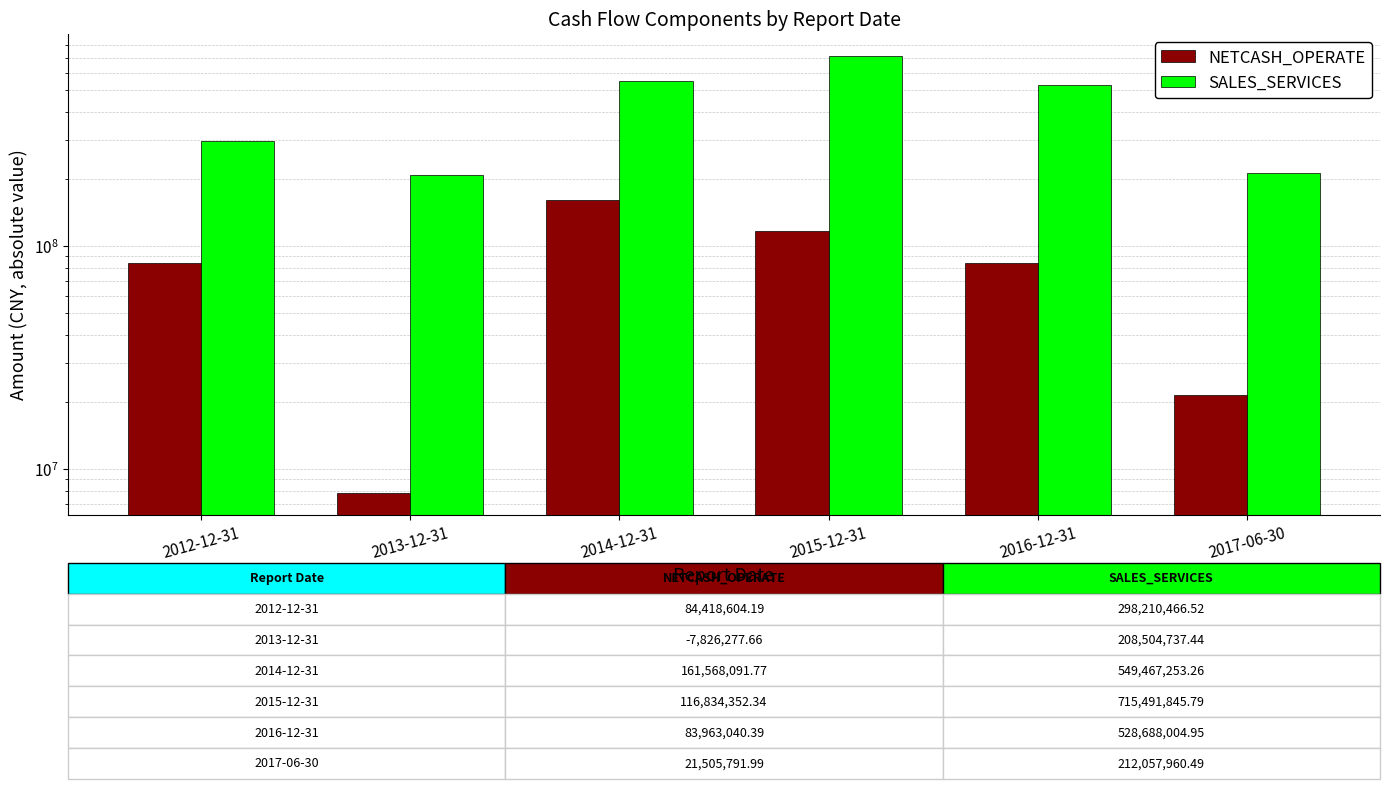

What is the value of the SALES_SERVICES bar at the 1st from the left?

298210466.5